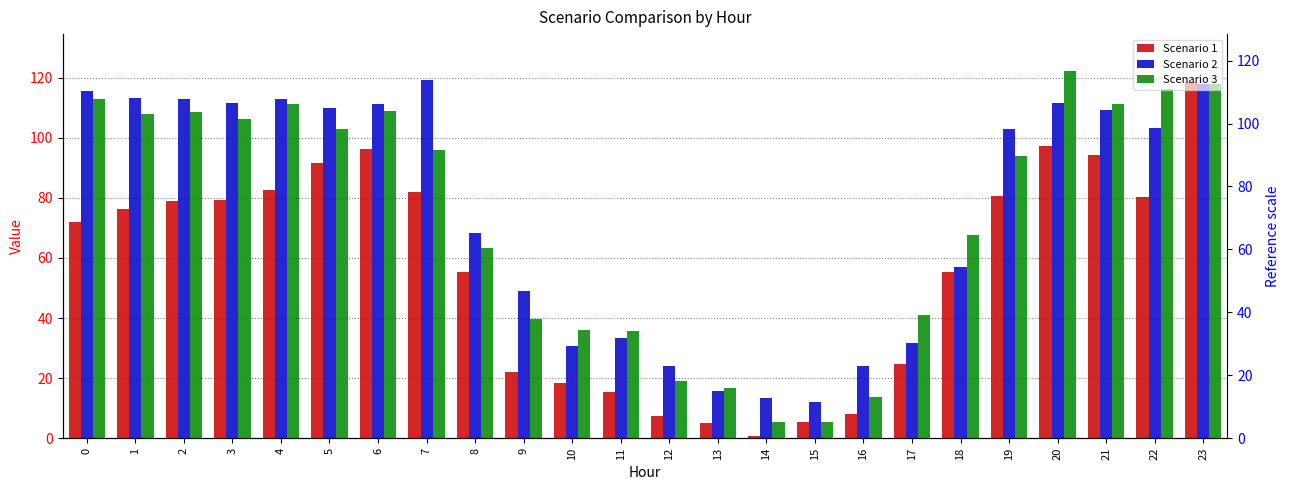

How many categories are shown in the chart?

24